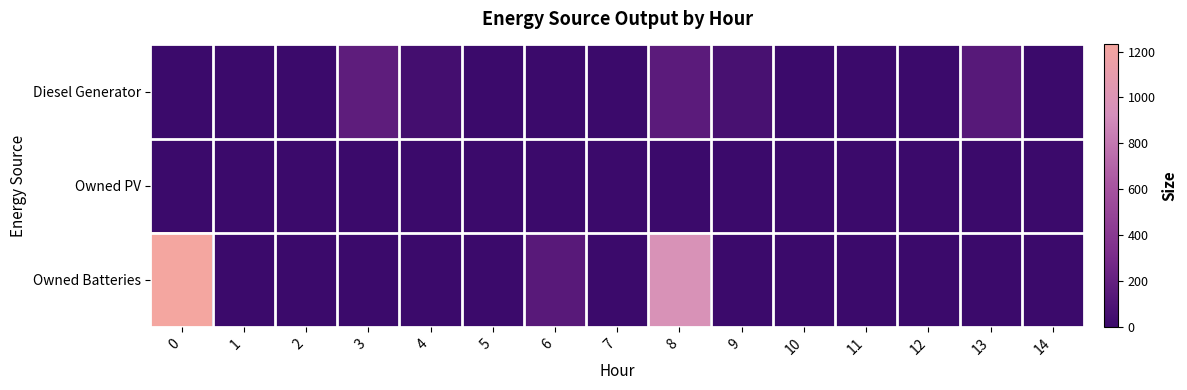

Between 14 and 9, which is larger?

9